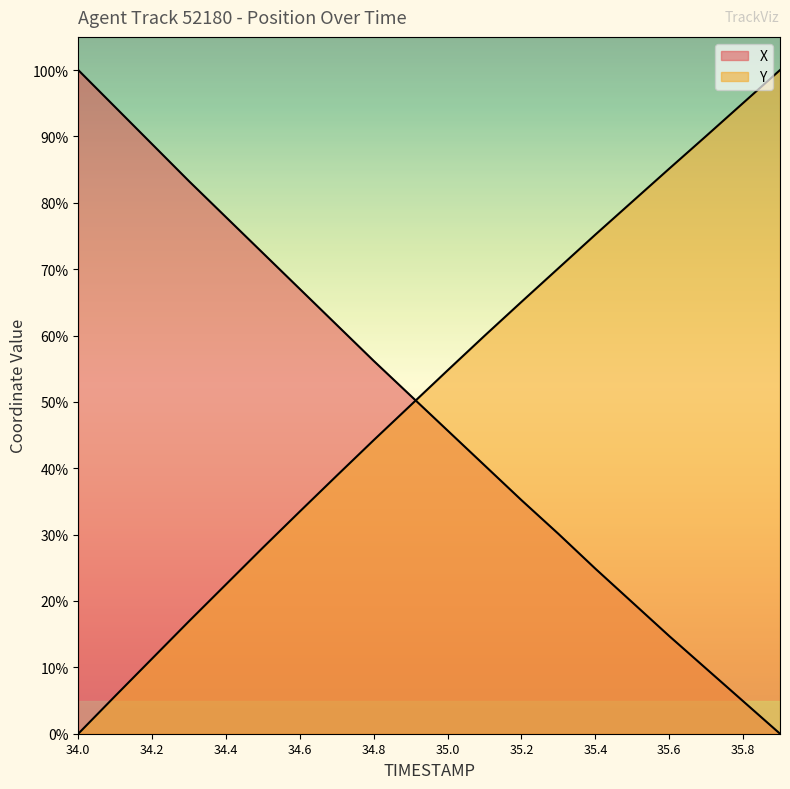

What are all the series names shown in the legend?

X, Y